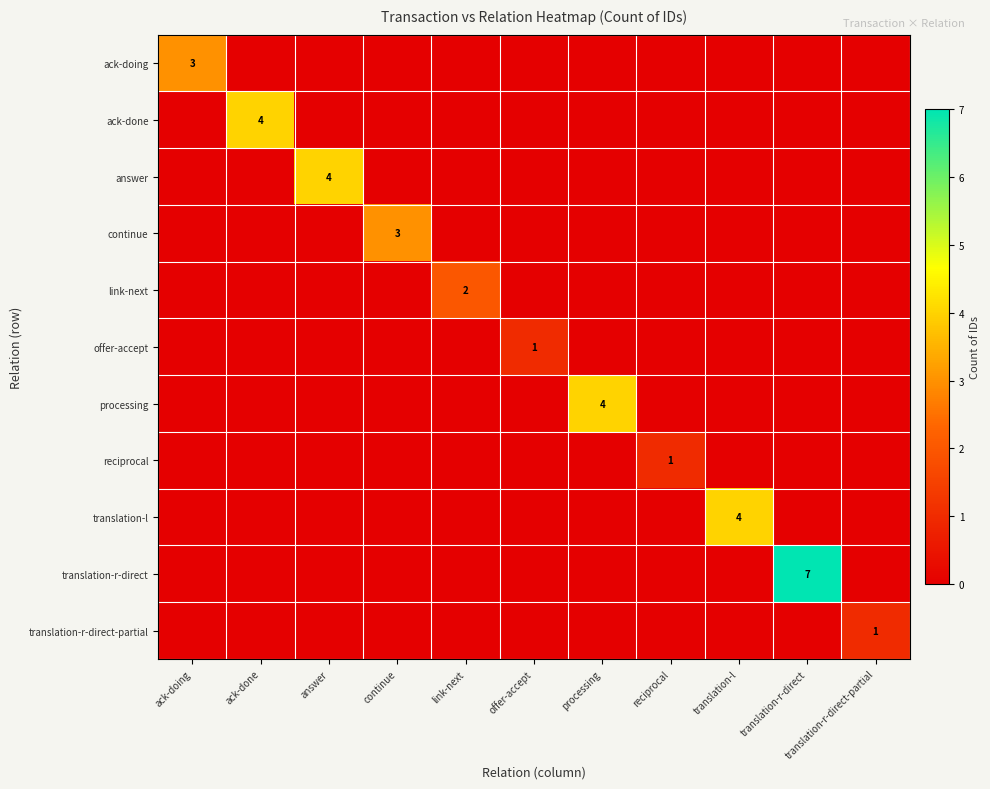

The ack-done series shows 7 at ack-done. True or false?

False